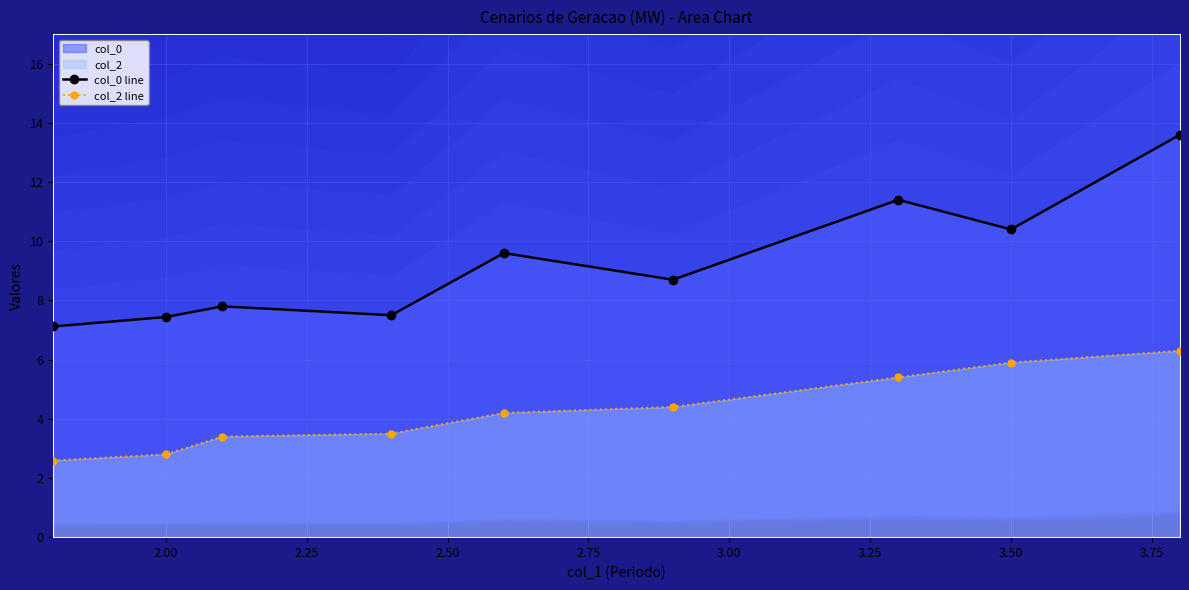

True or false: col_0 line and col_2 line cross at least once.

False